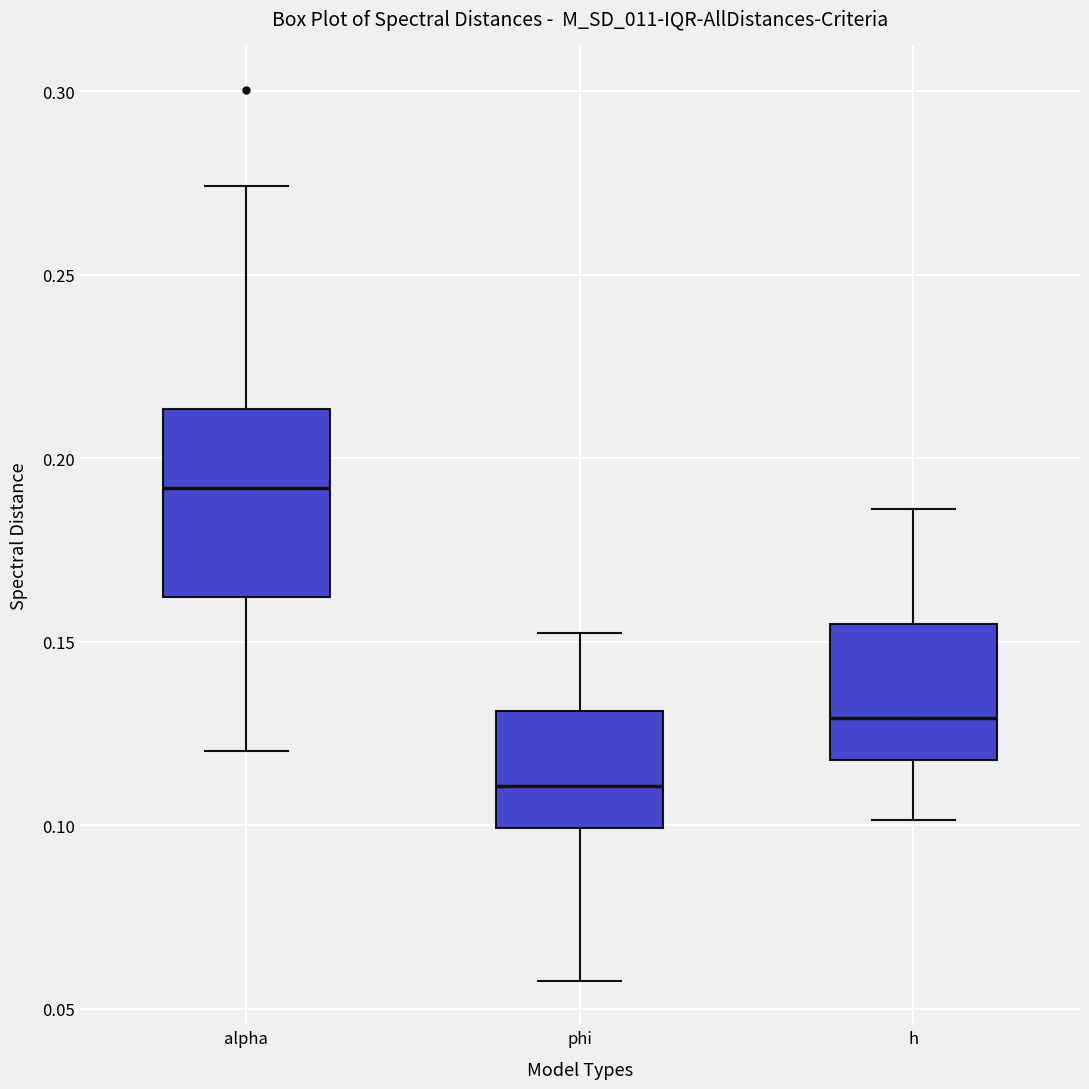

Reading left to right, read every box against the y-axis: the position of its median line, the range the box covers, and the ends of its whiskers. The values are not printed on the chart, so give them approximately, as read against the axis.

alpha: median 0.190, box 0.160 to 0.215, whiskers 0.120 to 0.275
phi: median 0.110, box 0.100 to 0.130, whiskers 0.060 to 0.150
h: median 0.130, box 0.120 to 0.155, whiskers 0.100 to 0.185